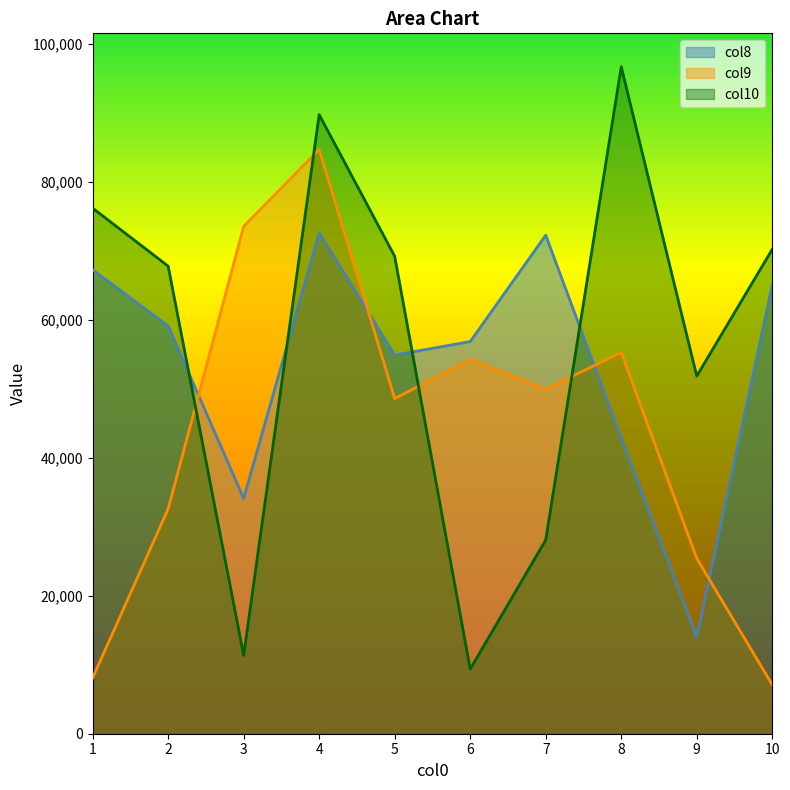

Which series has the largest total across all categories?

col10